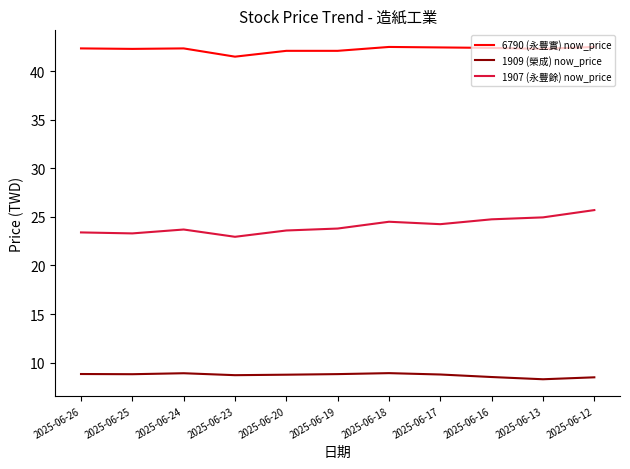

What is the difference between the highest and lowest values at 2025-06-12?

34.0